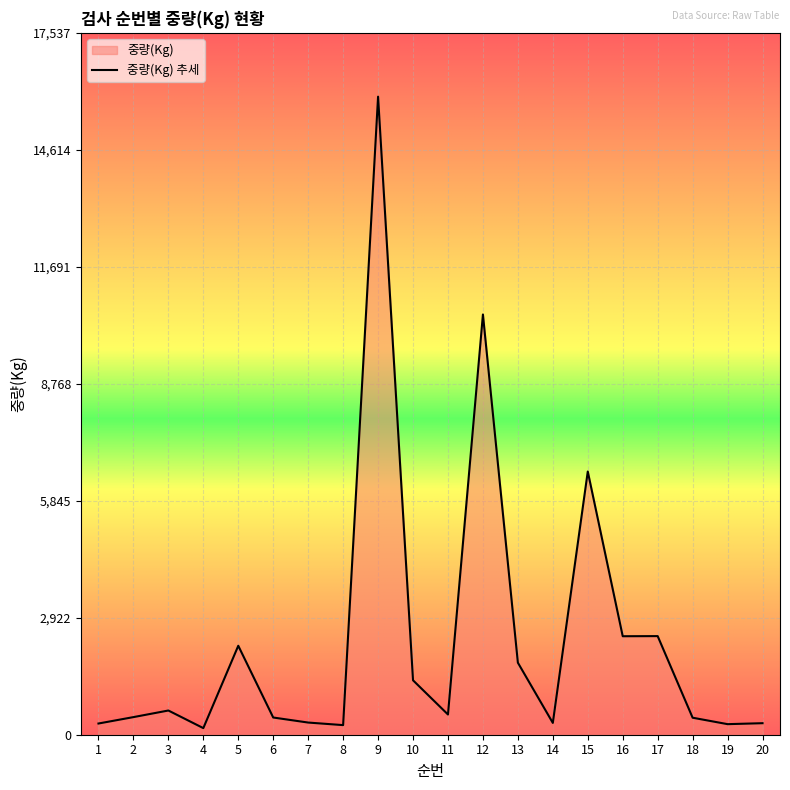

How many values are below 505?

10